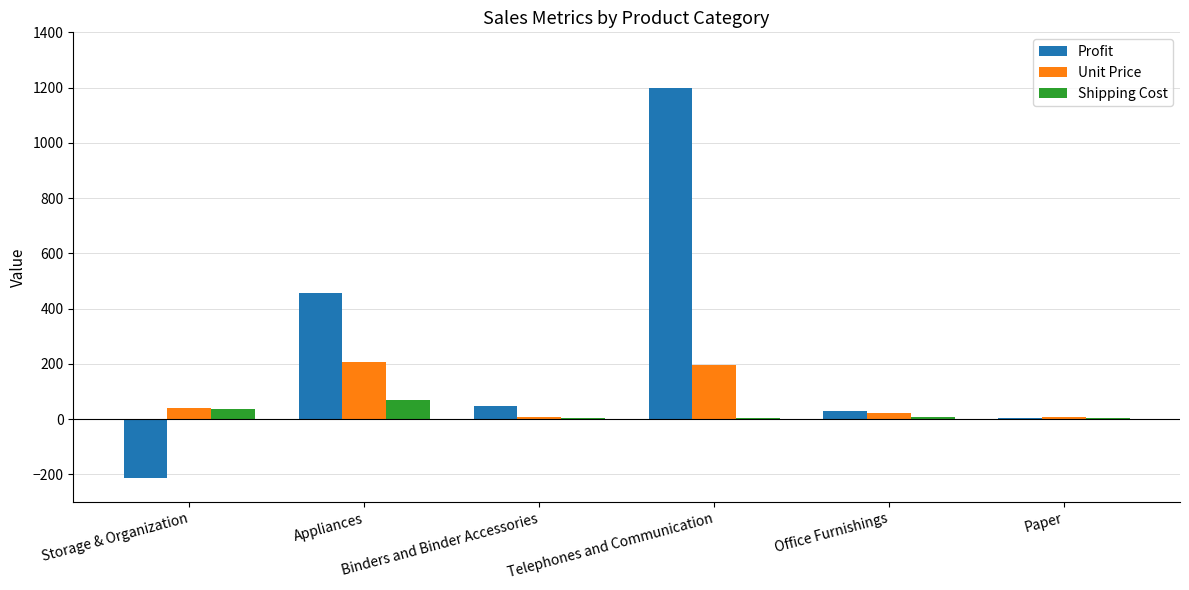

What is the approximate value of Unit Price at Office Furnishings?

21.8